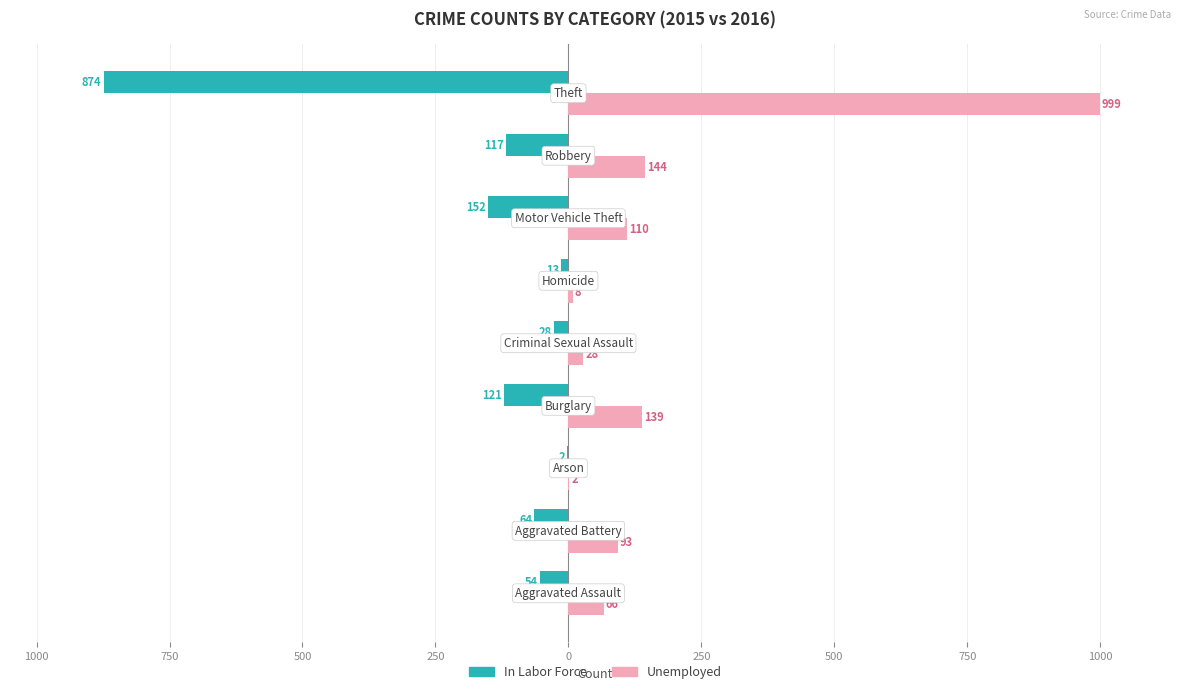

What are all the series names shown in the legend?

In Labor Force, Unemployed